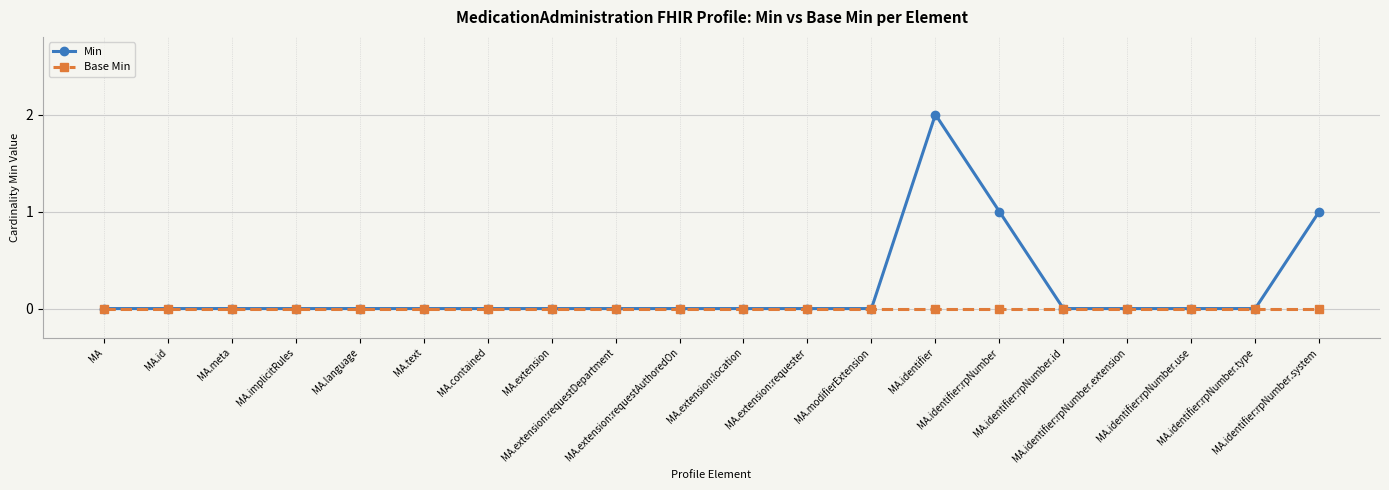

The Base Min series shows 0 at MA.text. True or false?

True